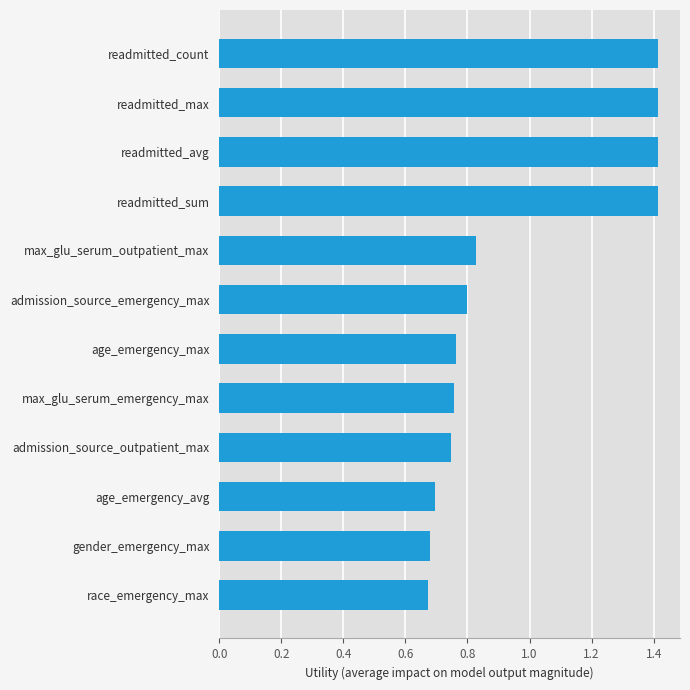

The value at readmitted_avg is 0.9. True or false?

False